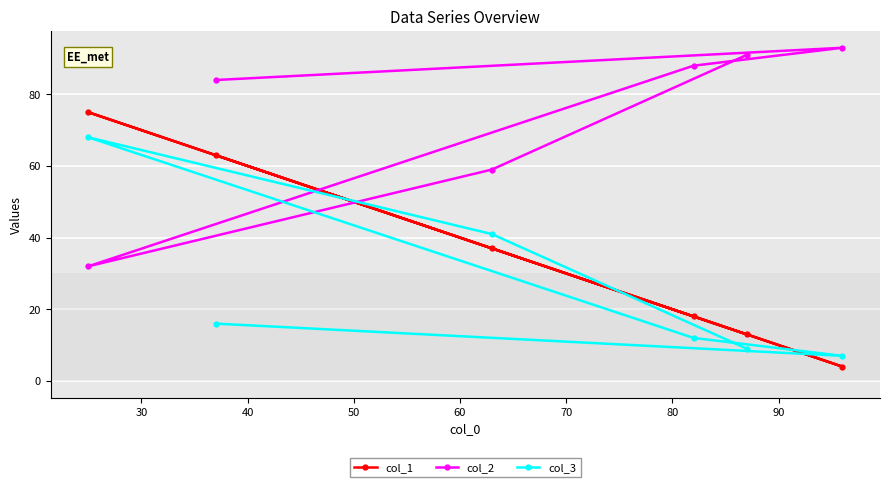

What is the highest value of the col_1 series?

75